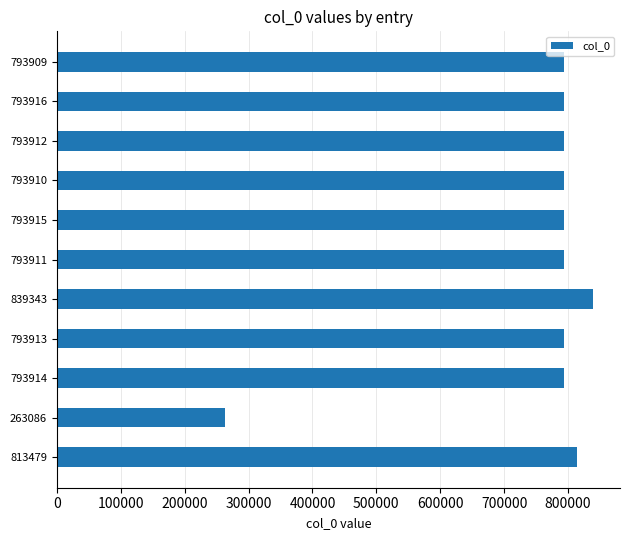

At which category does the chart reach its minimum across all series?

263086